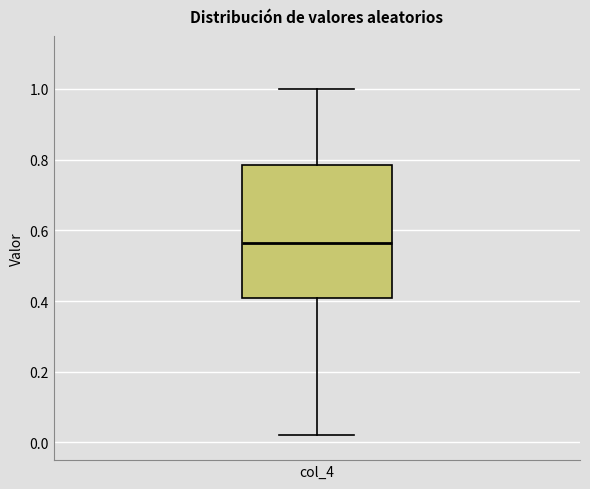

Transcribe this box plot: give where the median line is, the range the box spans, and where the two whiskers end, as read against the y-axis. The values are not printed on the chart, so give them approximately, as read against the axis.

median 0.56, box 0.40 to 0.78, whiskers 0.02 to 1.00